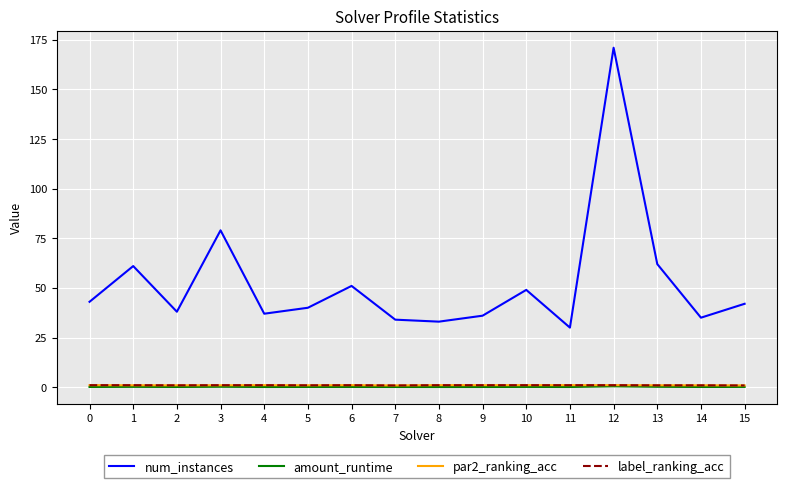

True or false: num_instances and amount_runtime cross at least once.

False